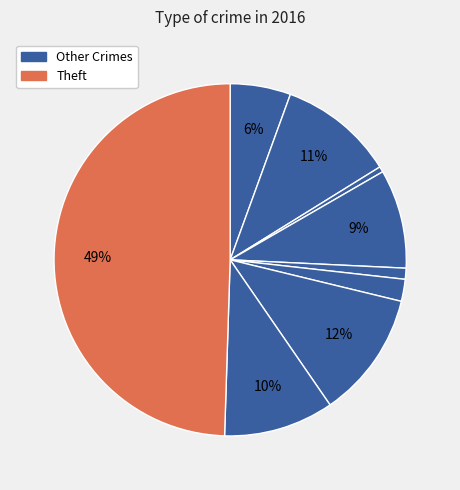

To the nearest percent, what is the average slice percentage?

11%